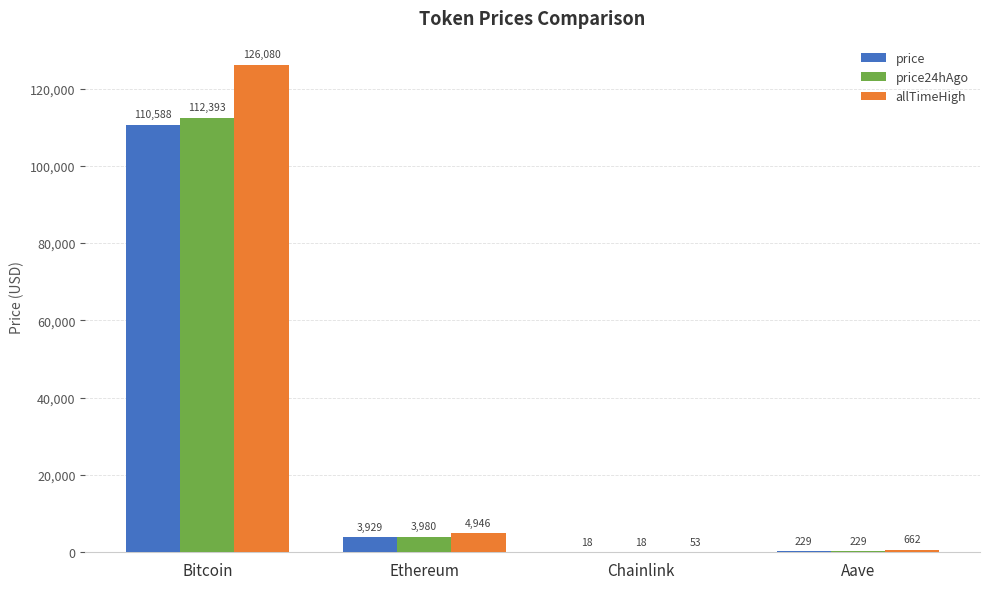

Which category has the highest value across all series?

Bitcoin